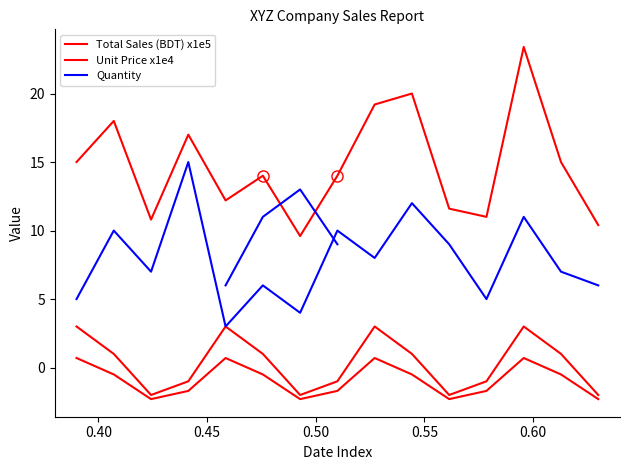

Is the value of Quantity at 0.55 greater than the value of Unit Price x1e4 at 0.60?

Yes